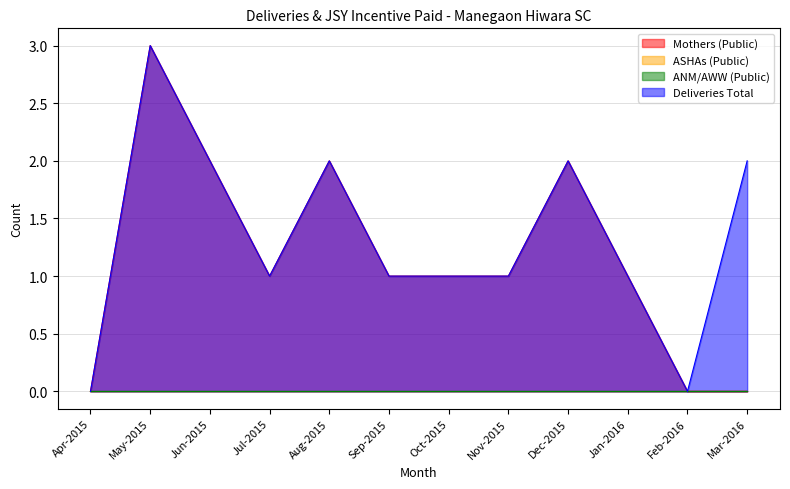

True or false: Deliveries Total has more than 1 points higher than both neighbors.

True